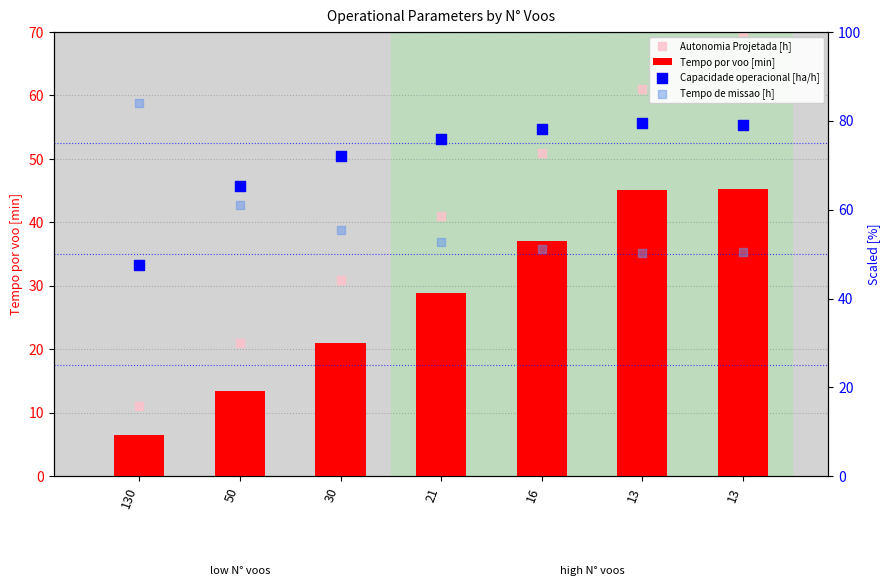

Is the value of Tempo por voo [min] at 50 greater than the value of Tempo de missao [h] at 21?

No